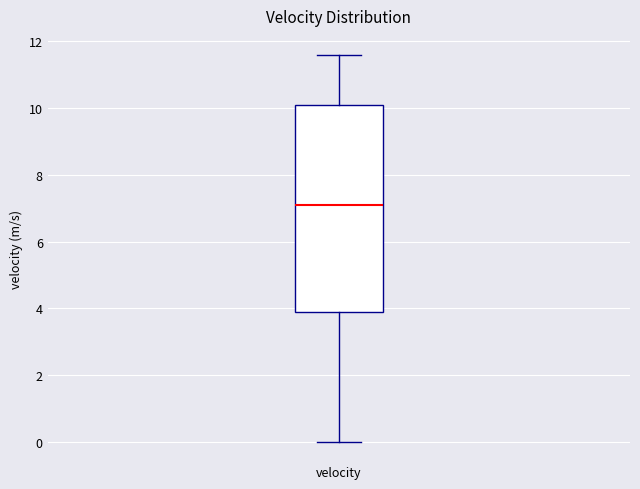

Transcribe this box plot: give where the median line is, the range the box spans, and where the two whiskers end, as read against the y-axis. The values are not printed on the chart, so give them approximately, as read against the axis.

median 7.0, box 3.8 to 10.0, whiskers 0.0 to 11.6